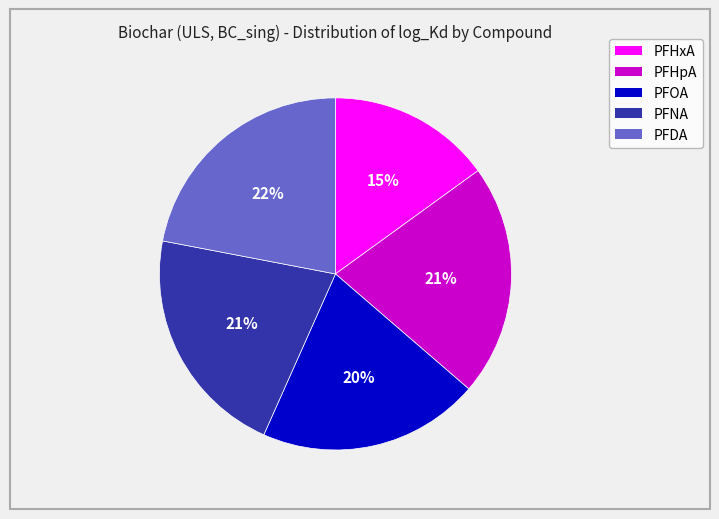

Is the sum of PFNA and PFHpA greater than half?

No